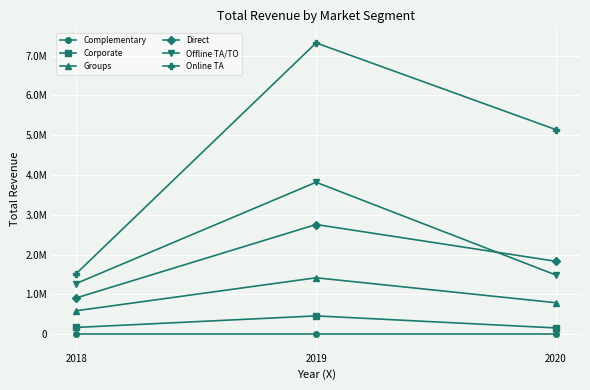

The value of Offline TA/TO at 2020 is 2229760. True or false?

False